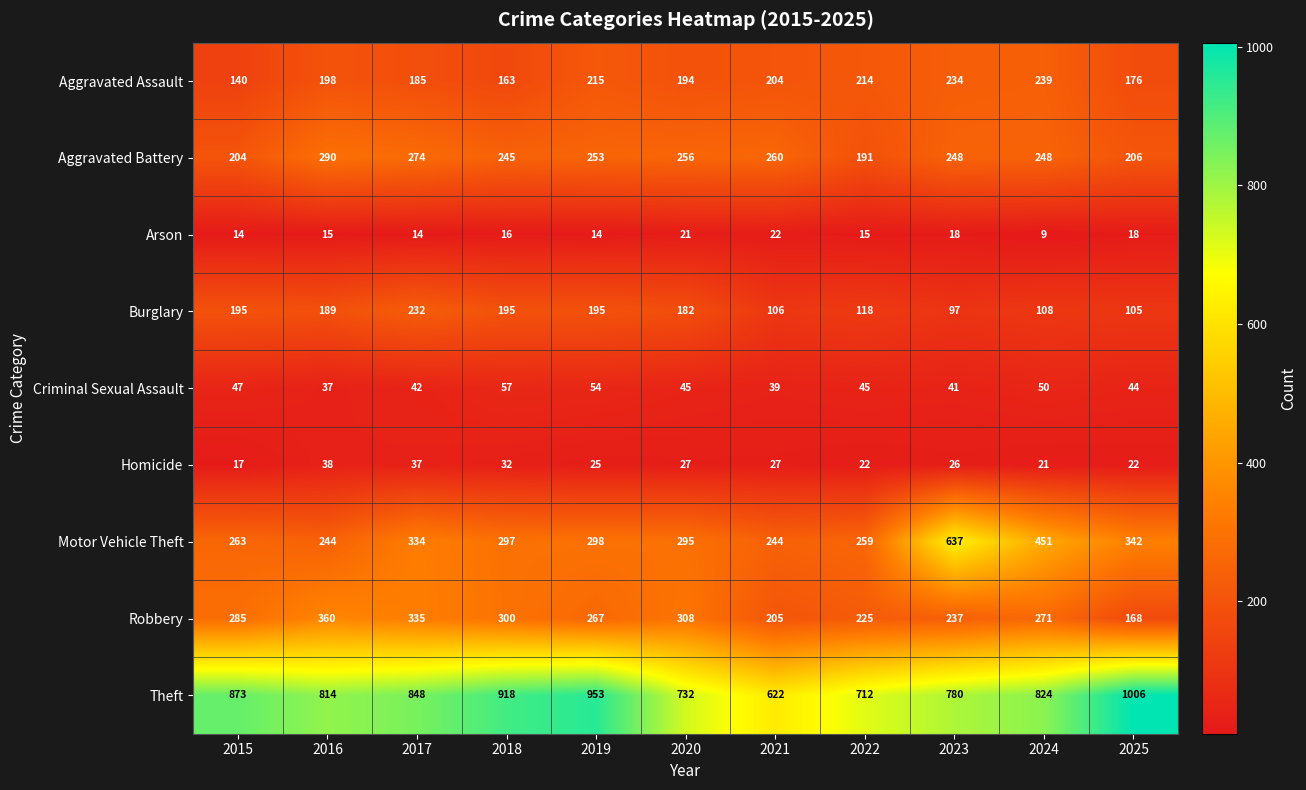

How many values in the Burglary series are below 182?

5